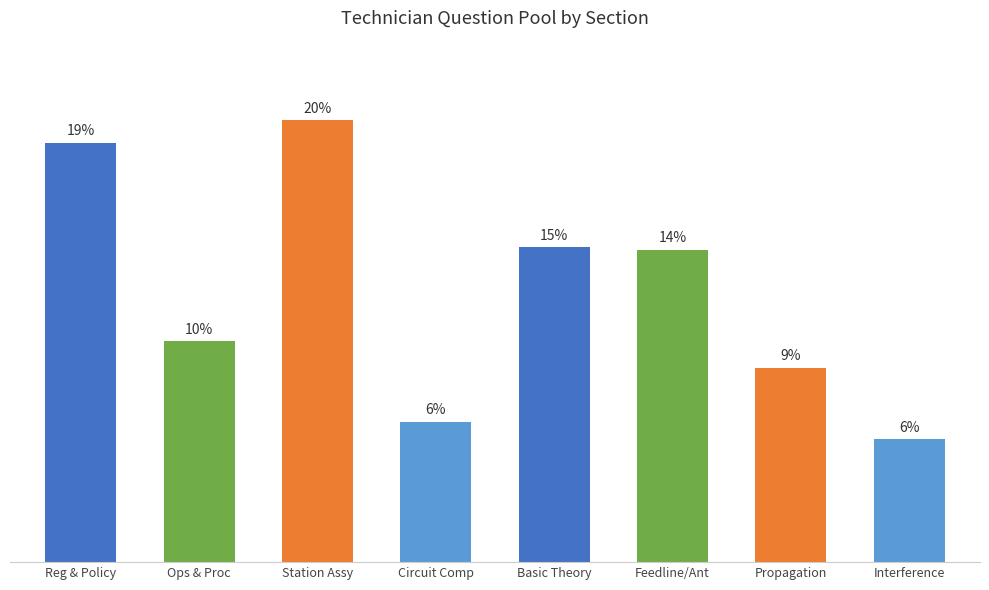

Does the chart contain any negative values?

No